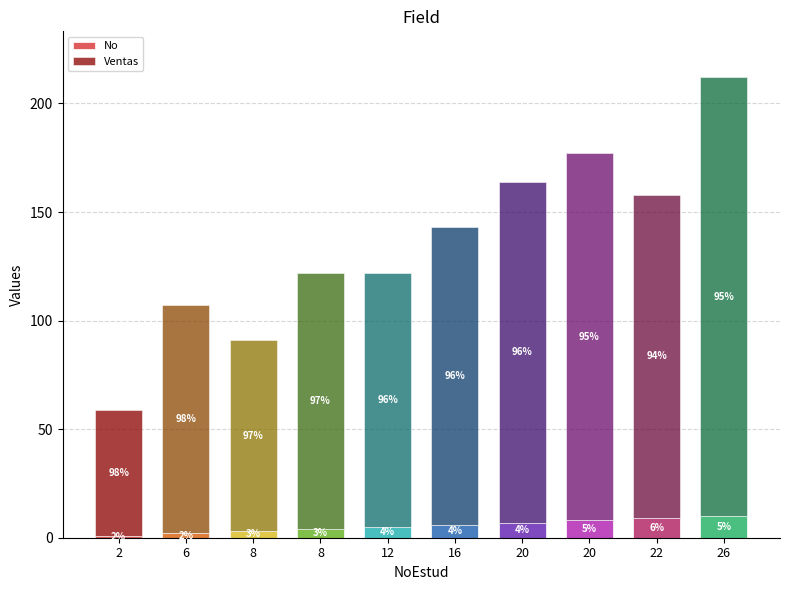

What are all the series names shown in the legend?

No, Ventas